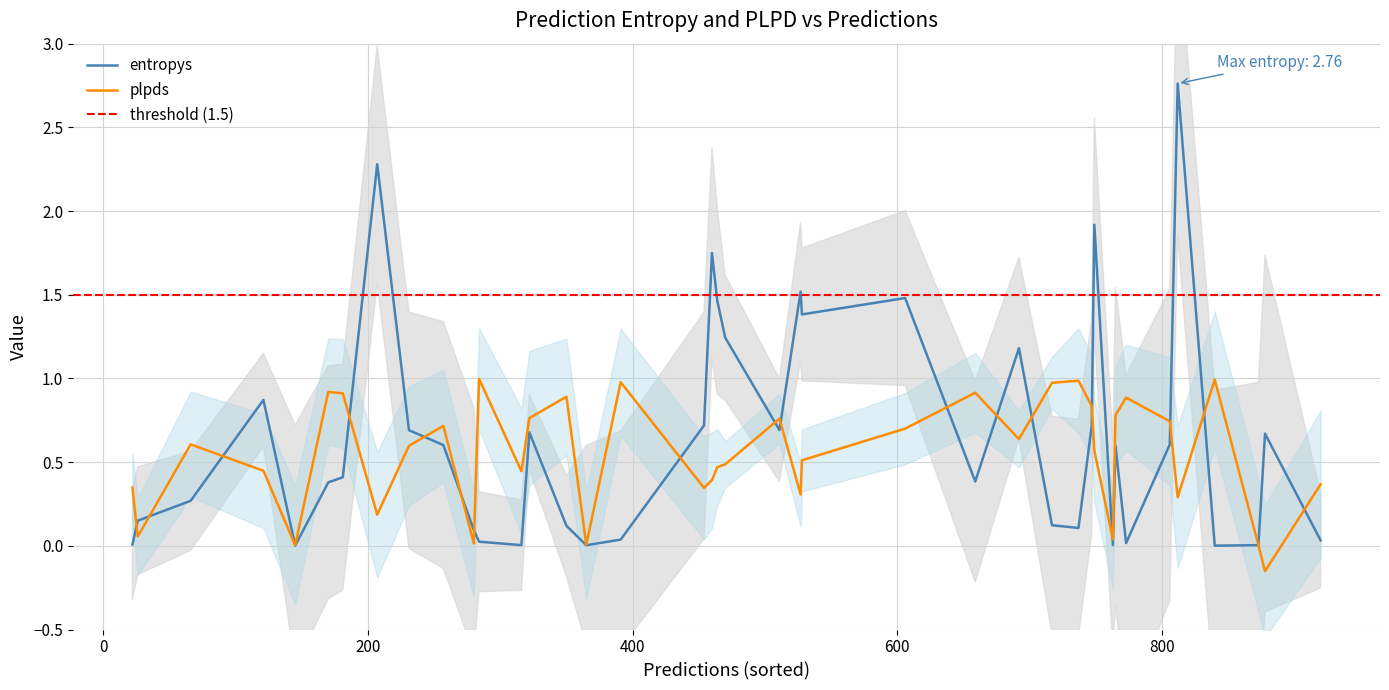

True or false: plpds has more than 2 interior local peaks.

True